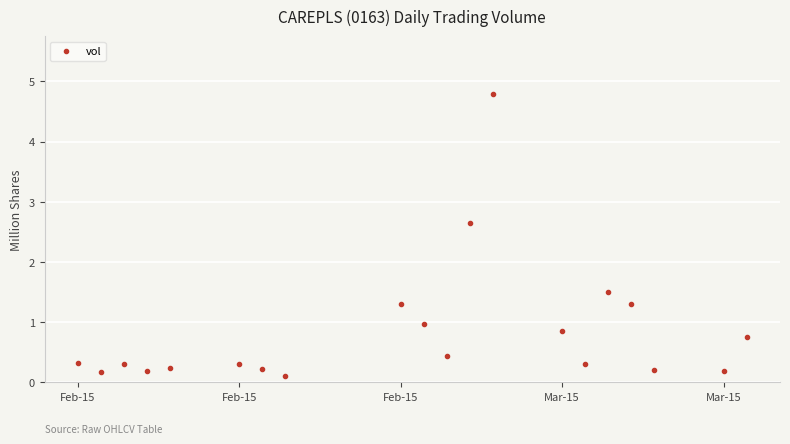

What is the range of X values (max minus min)?

29.0